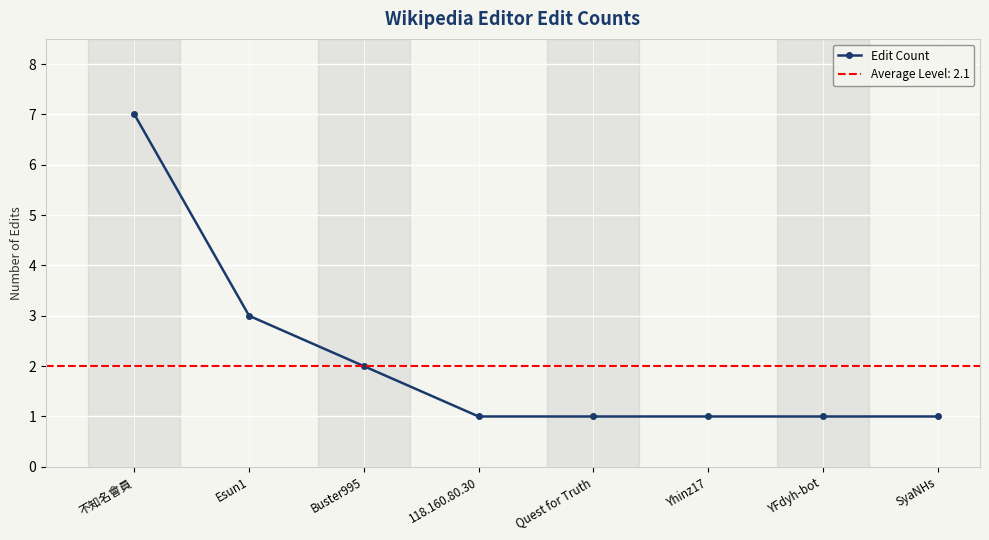

The chart shows a value of 3 at 不知名會員. True or false?

False